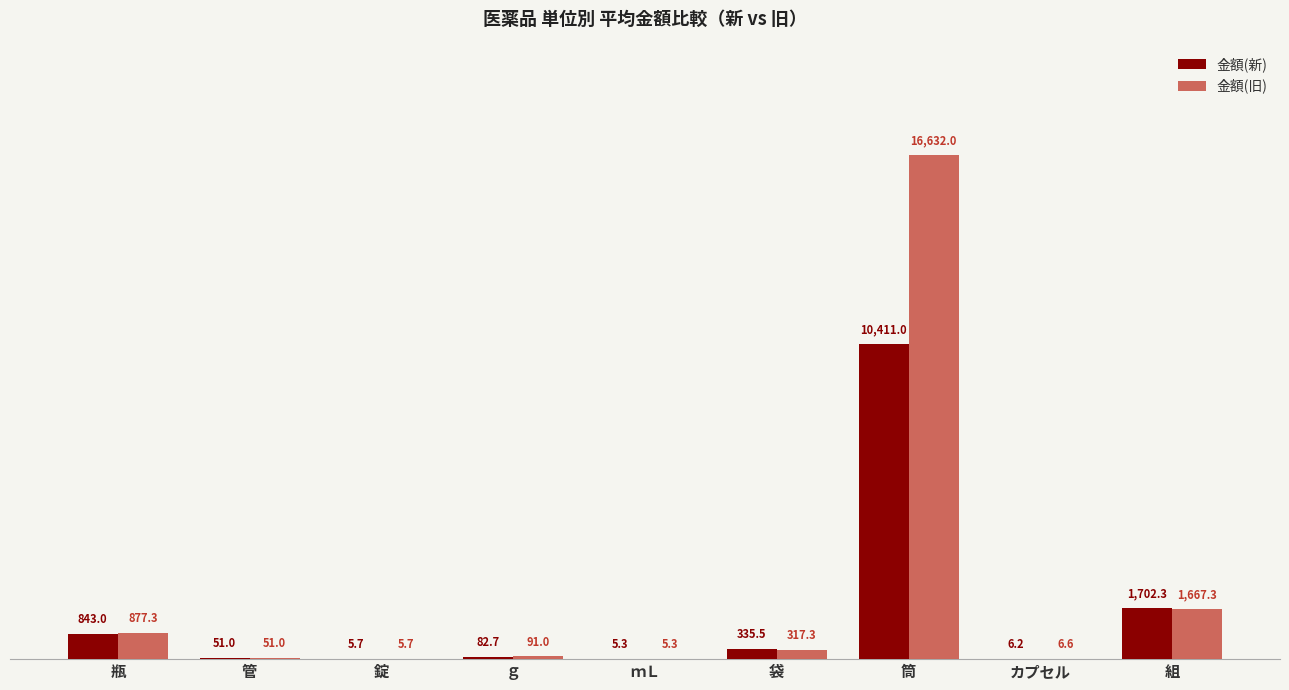

How many groups of bars are there?

9